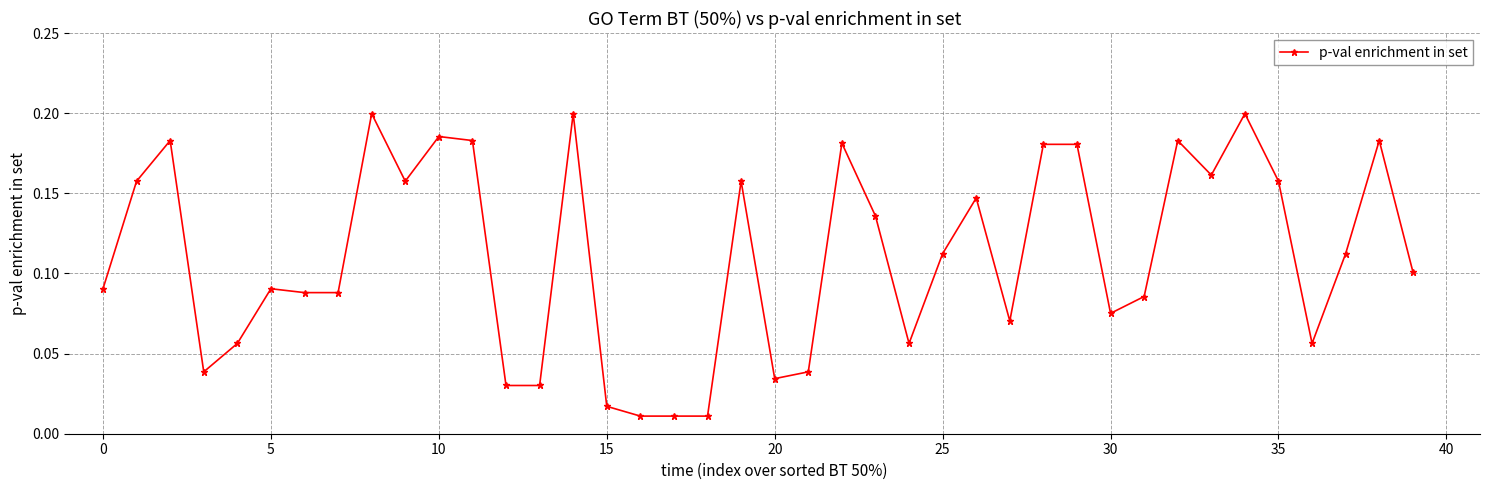

What is the sum of all values?

4.4